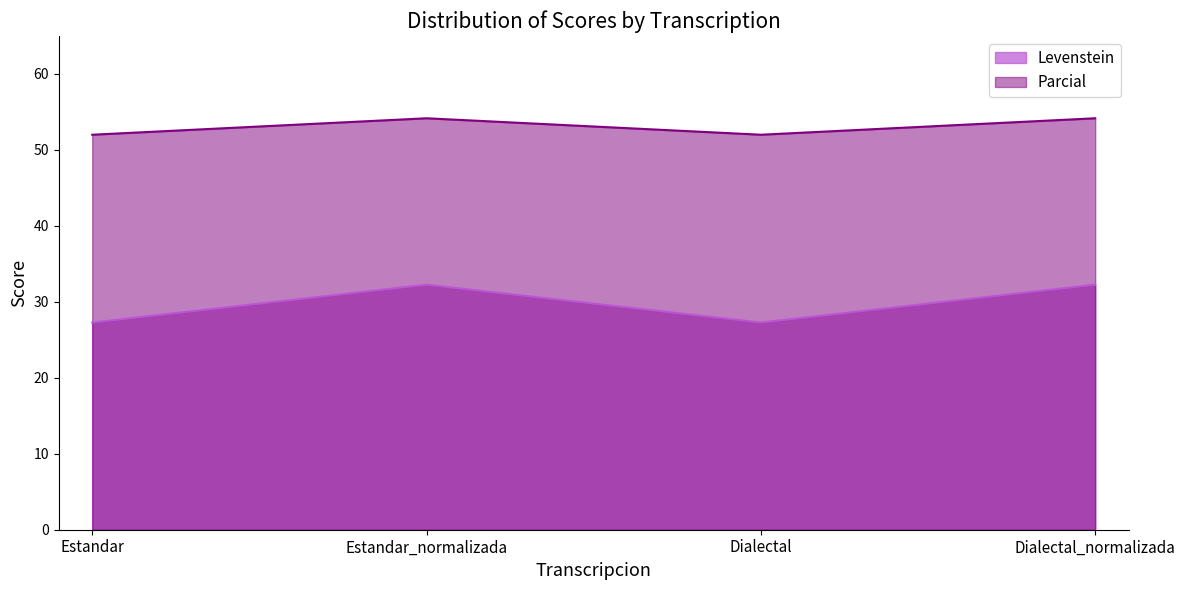

What is the value of the Parcial point at the 1st from the left?

52.0